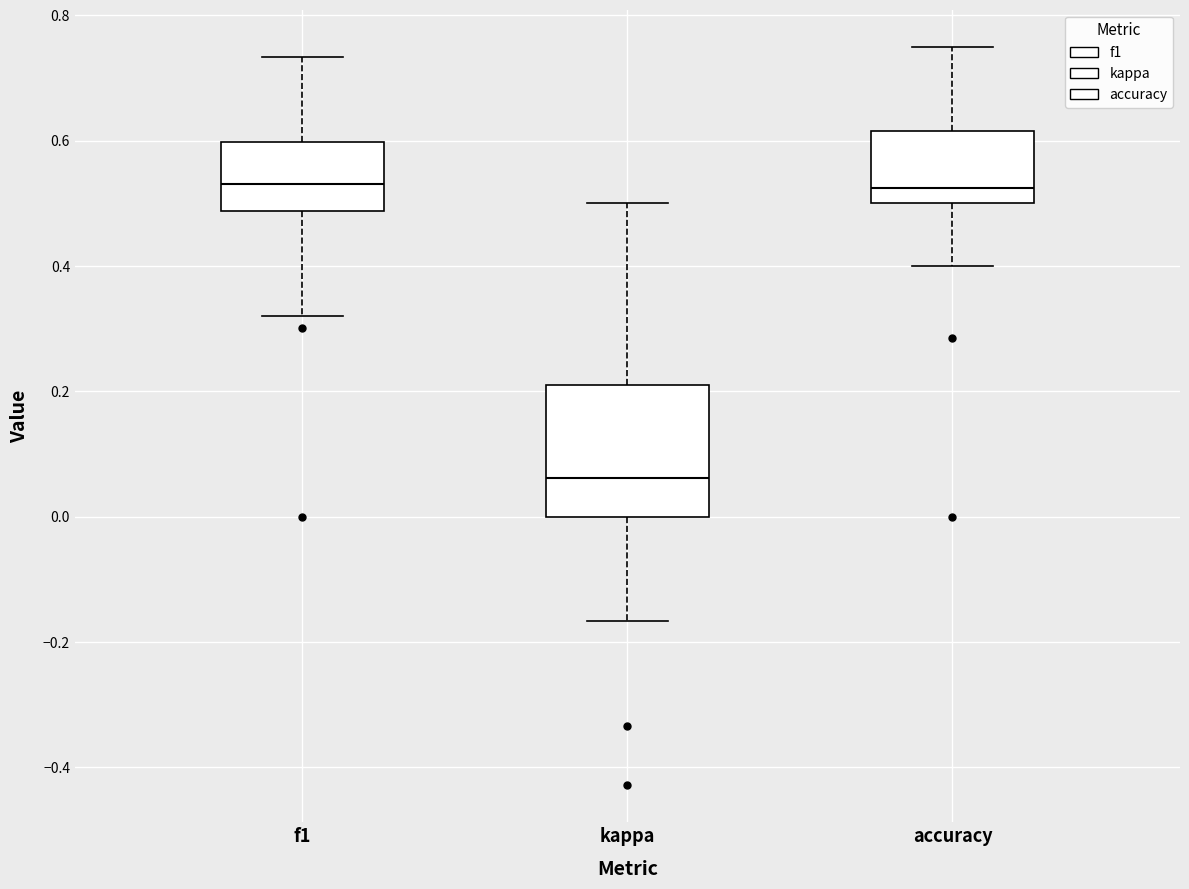

Which box is the tallest, from its lower edge to its upper edge?

kappa